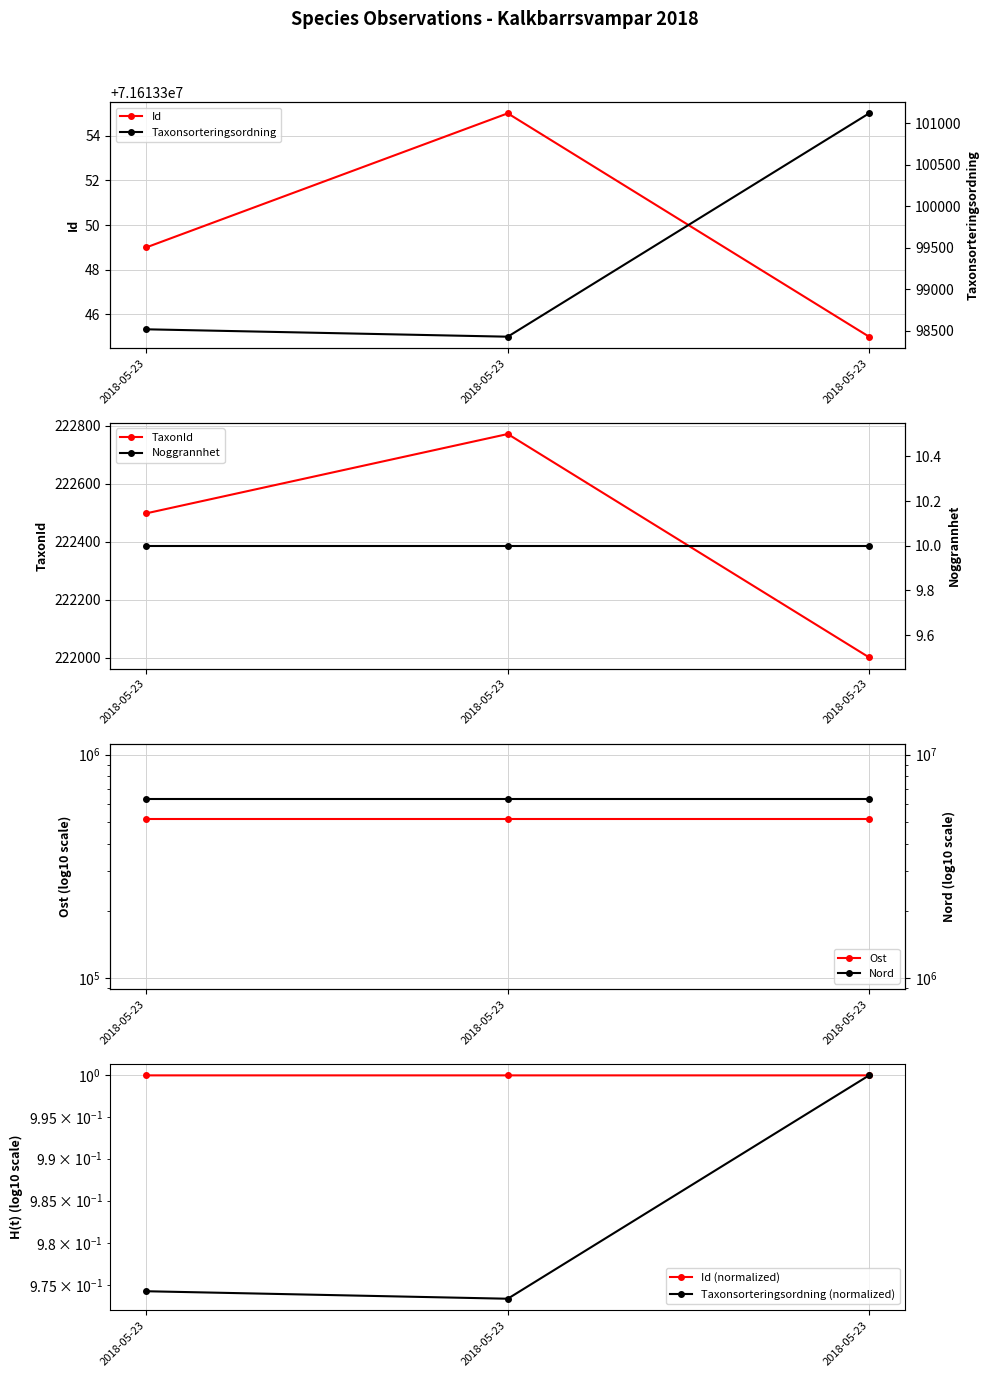

Where does the TaxonId series first go above 222498?

2018-05-23